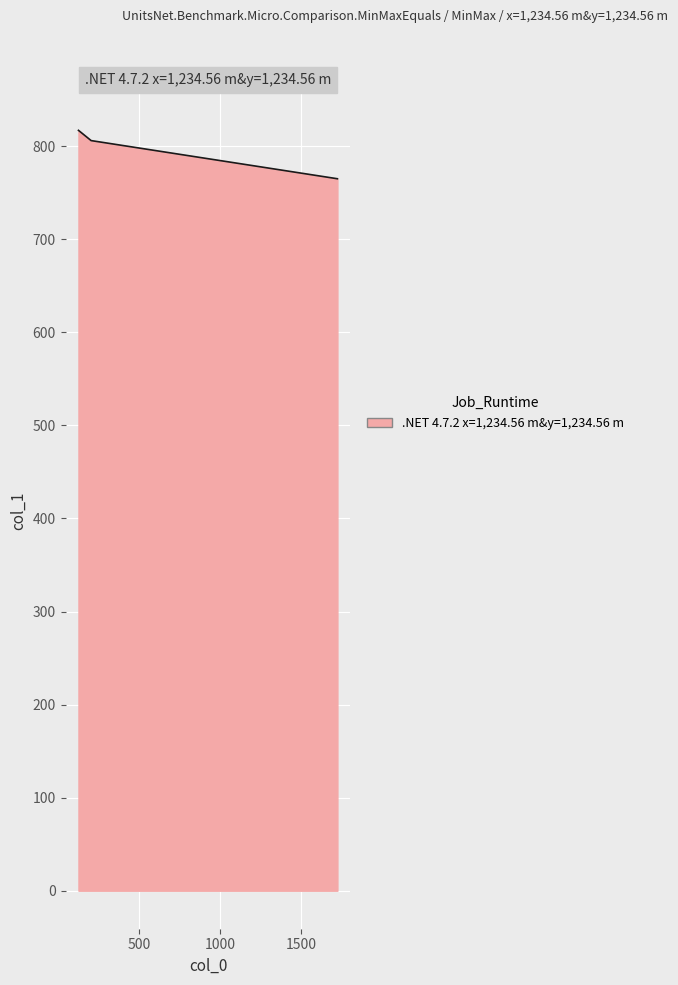

What is the greatest value displayed?

817